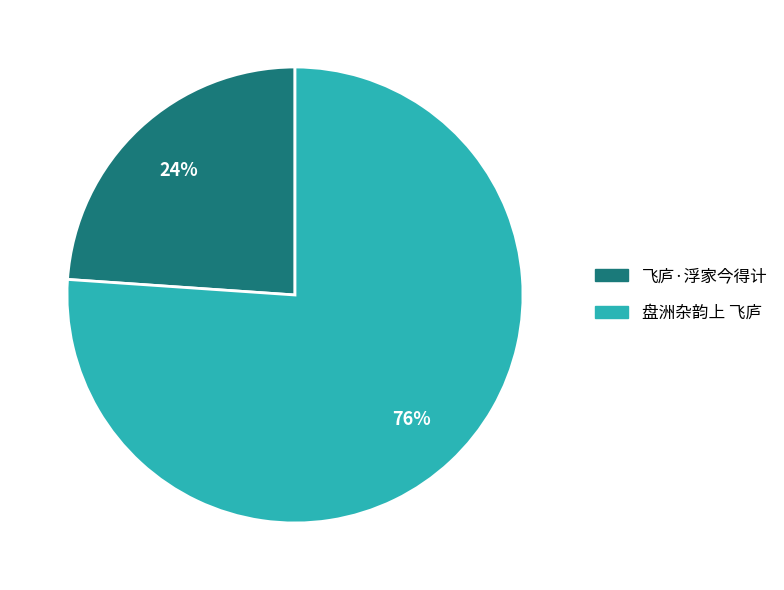

Between 飞庐·浮家今得计 and 盘洲杂韵上 飞庐, which is larger?

盘洲杂韵上 飞庐